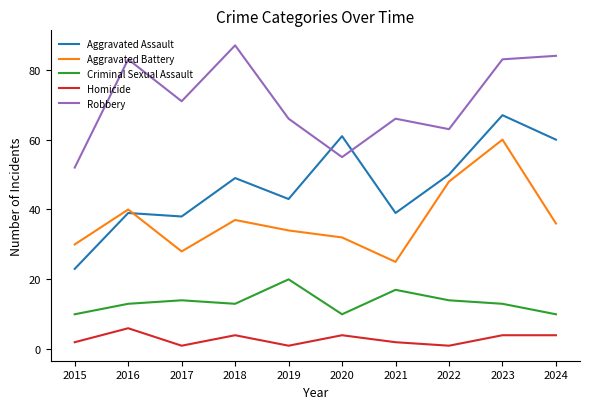

What is the difference between the second highest and minimum values in the Robbery series?

32